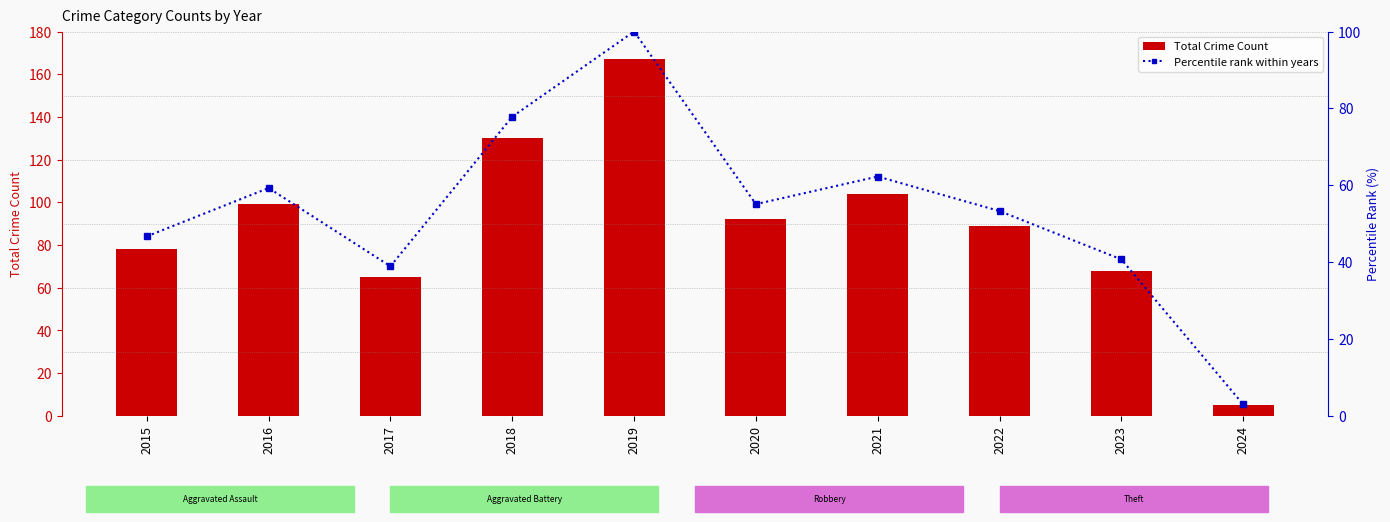

Where does the Total Crime Count series first go above 92?

2016